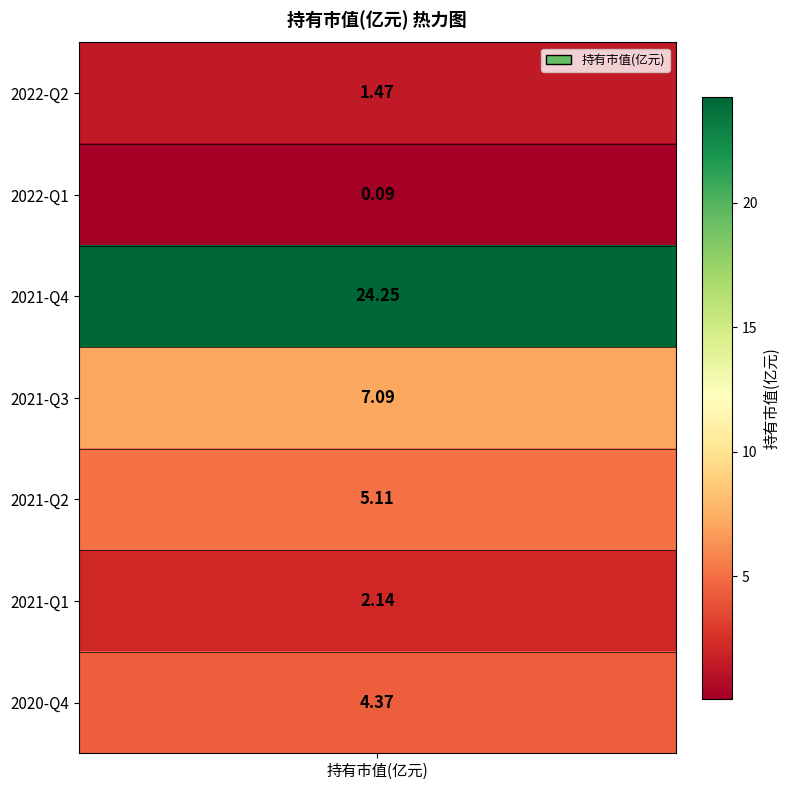

What is the difference between the maximum and minimum values?

24.2